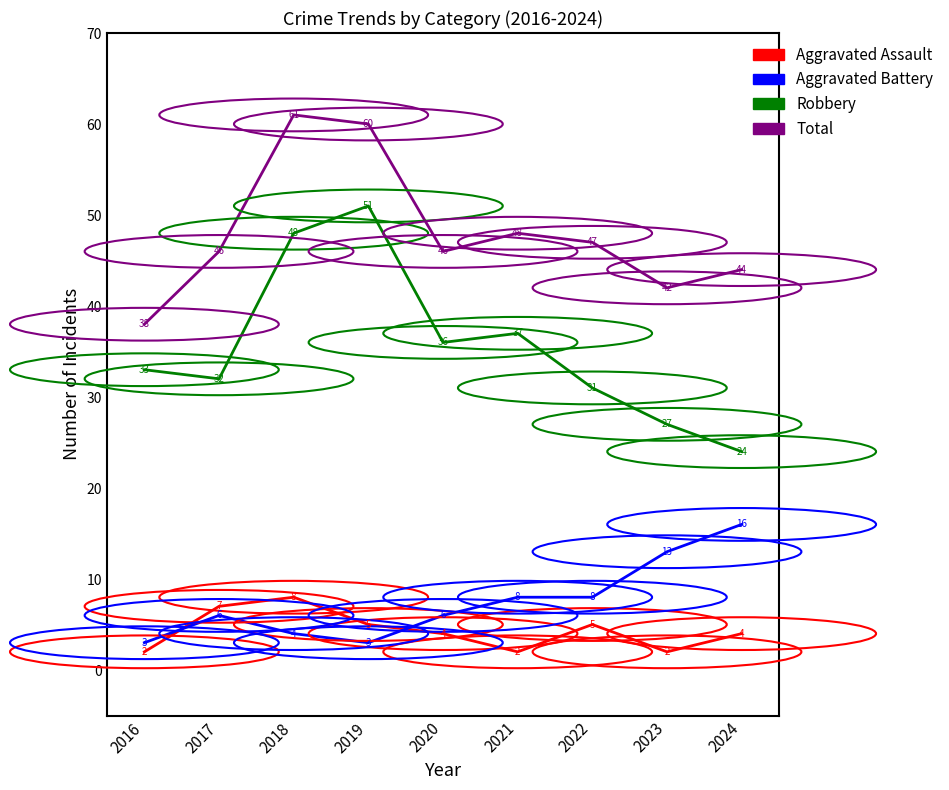

Reading left to right, transcribe all the data shown in this chart.

Aggravated Assault: 2016=2	2017=7	2018=8	2019=5	2020=4	2021=2	2022=5	2023=2	2024=4
Aggravated Battery: 2016=3	2017=6	2018=4	2019=3	2020=6	2021=8	2022=8	2023=13	2024=16
Robbery: 2016=33	2017=32	2018=48	2019=51	2020=36	2021=37	2022=31	2023=27	2024=24
Total: 2016=38	2017=46	2018=61	2019=60	2020=46	2021=48	2022=47	2023=42	2024=44